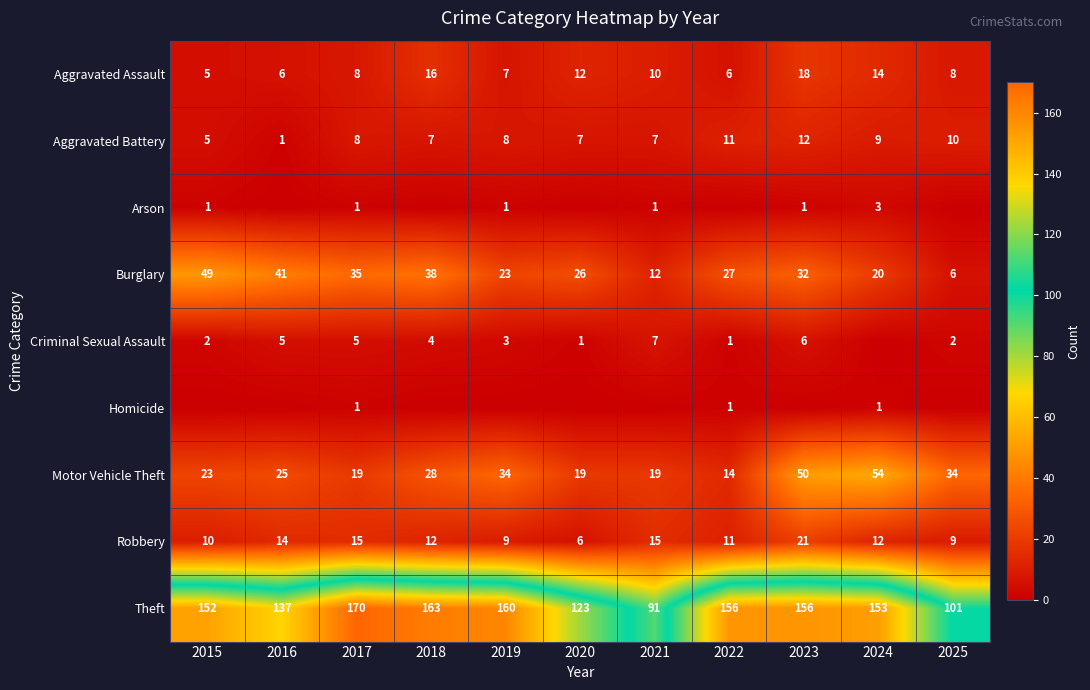

What is the total value across all series at 2020?

194